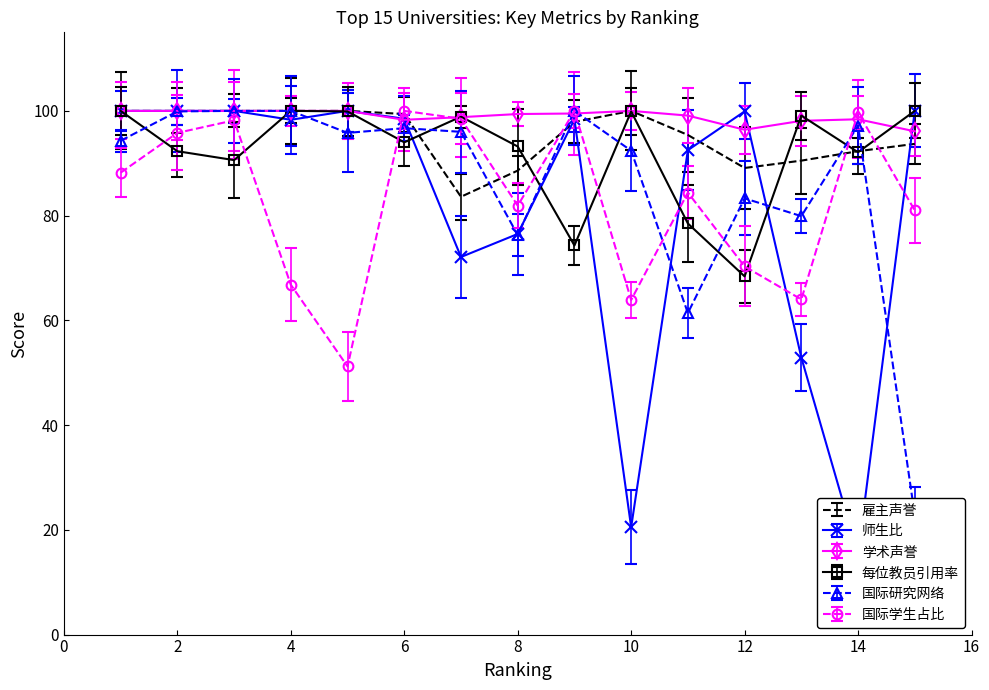

Between 1 and 13, which is larger?

1